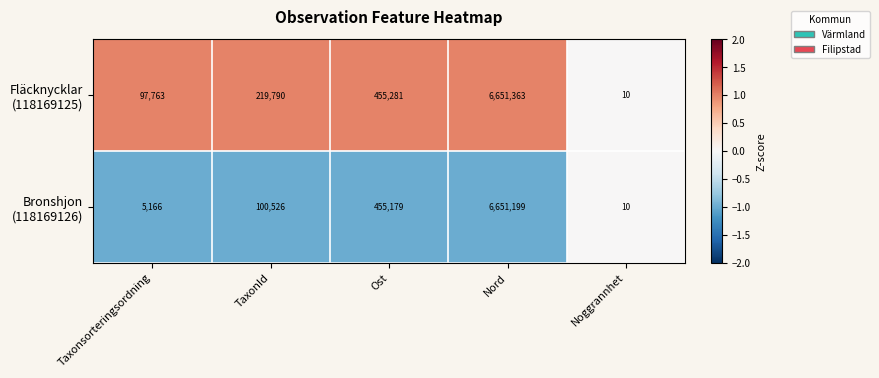

What is the smallest value displayed?

10